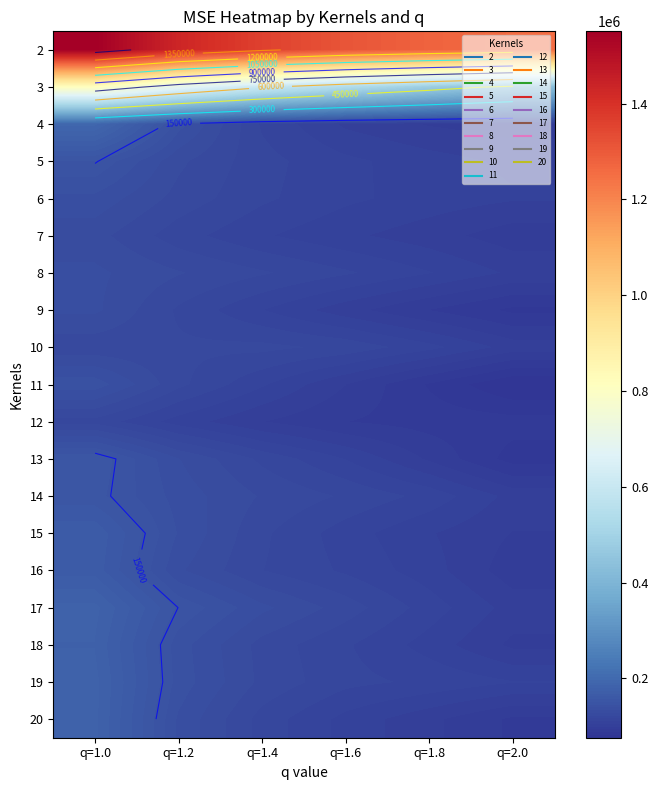

What is the sum of the 14 values at q=1.8 and q=1.2?

251012.4